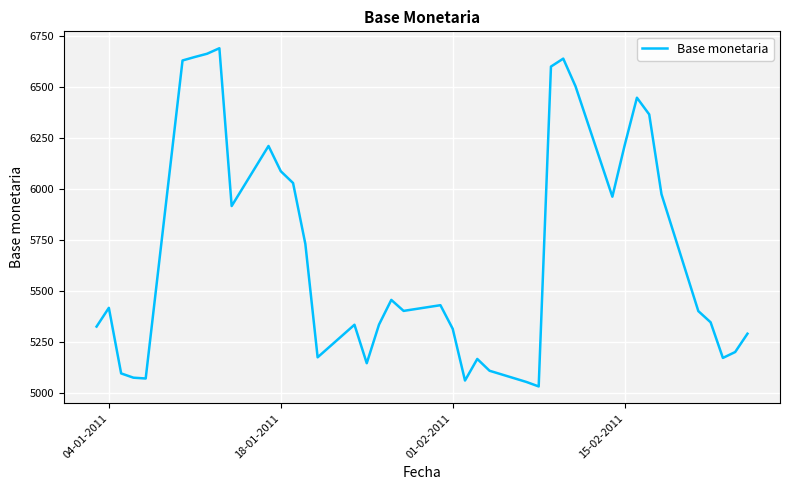

What is the difference between the maximum and minimum values?

1661